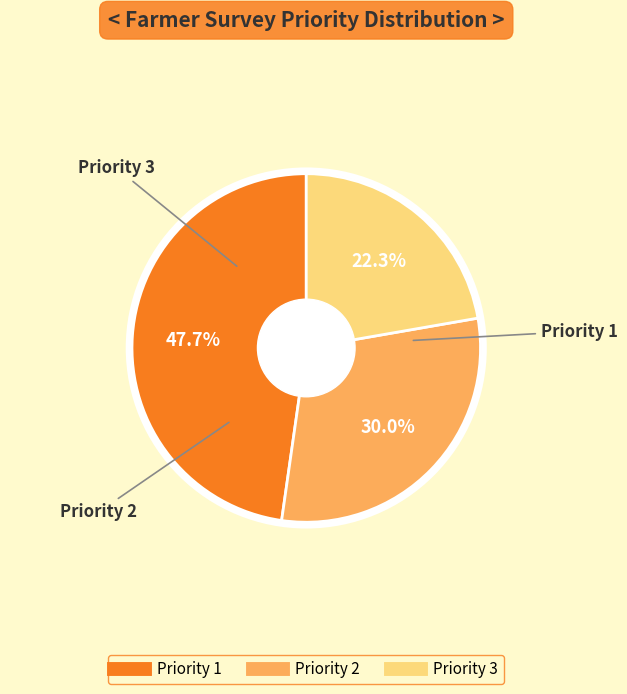

What is the largest slice in the pie chart?

Priority 1